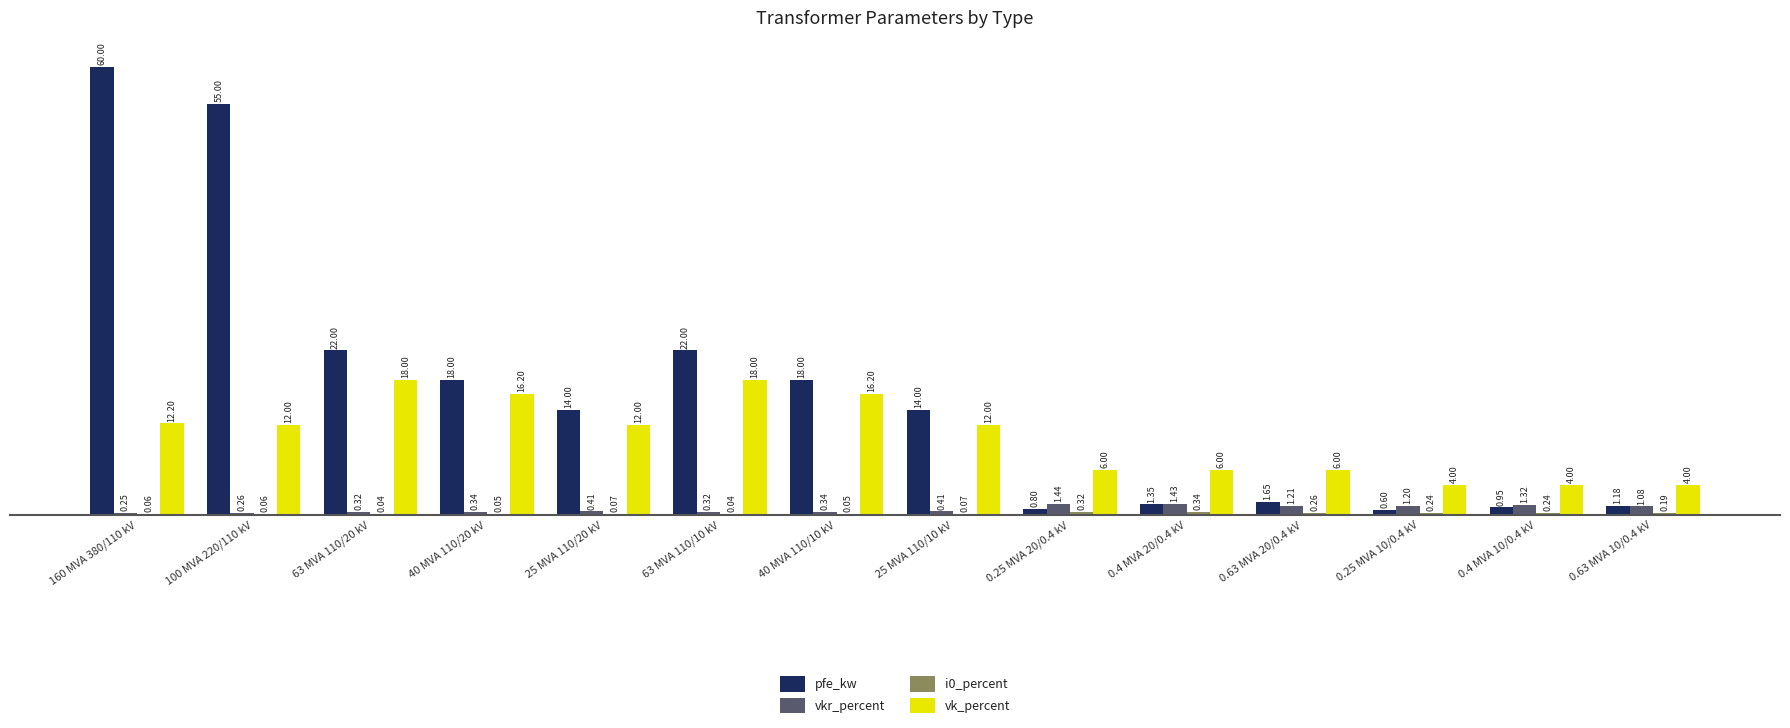

Which series has the largest total across all categories?

pfe_kw